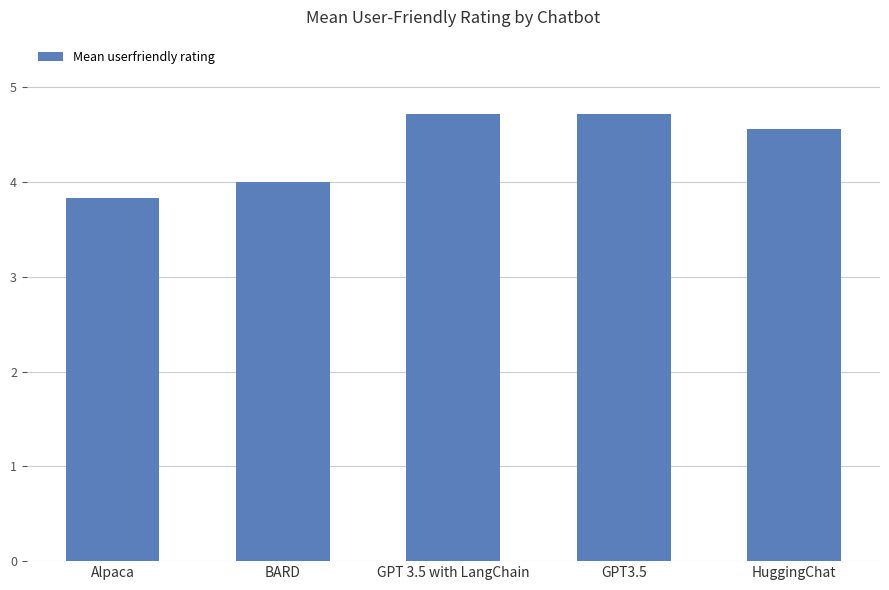

Reading left to right, list all the values displayed in this chart.

3.8	4.0	4.7	4.7	4.6